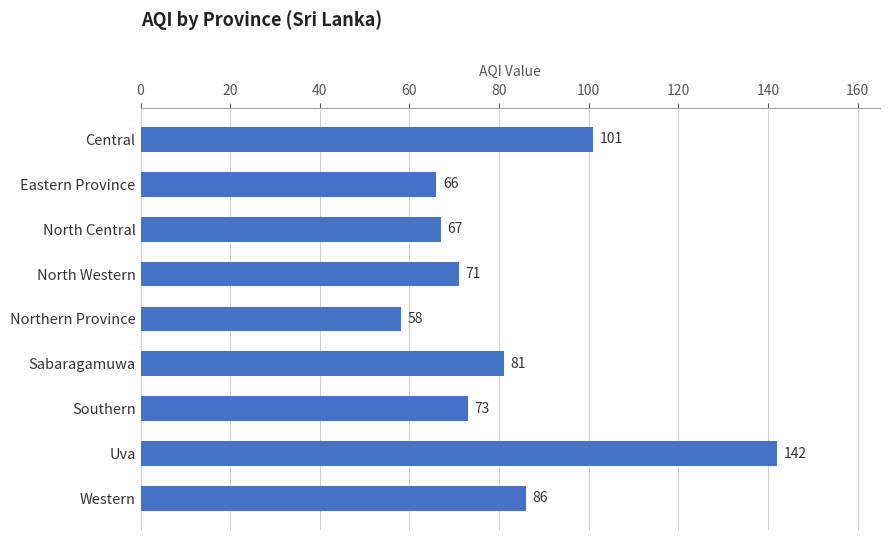

Count the number of data series in this chart.

1